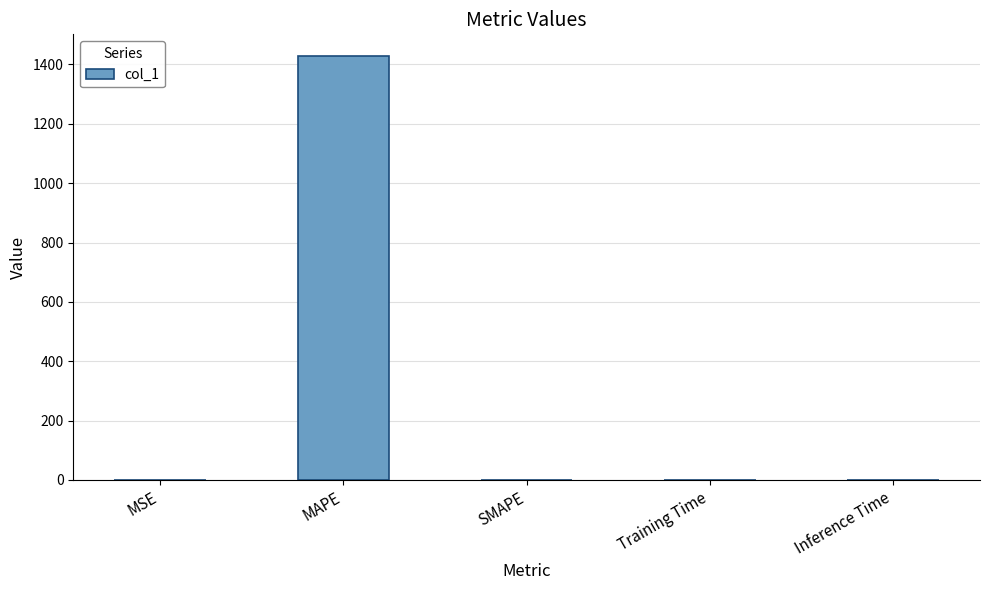

True or false: the data shows 0.0 at SMAPE.

True